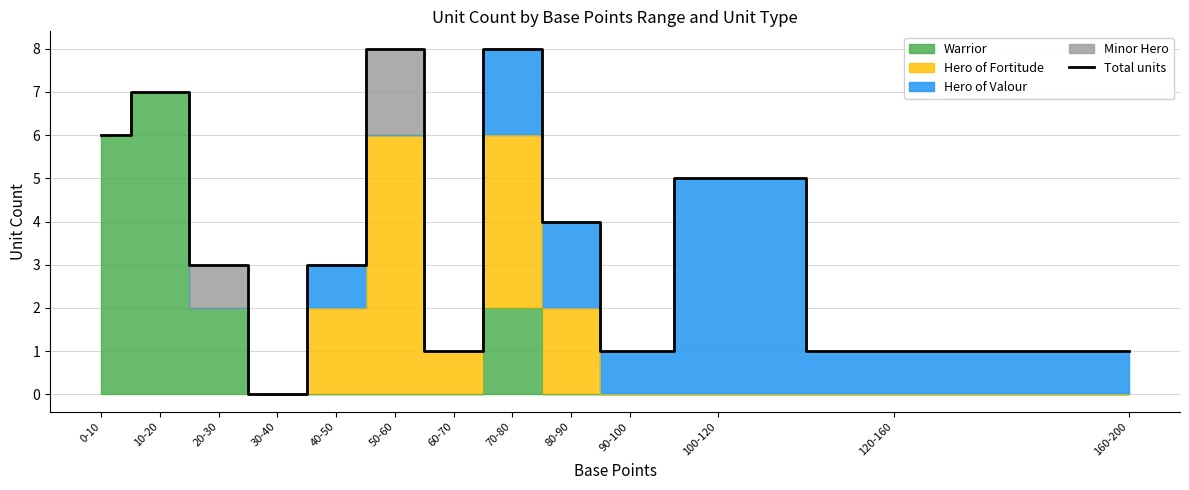

Which category has the lowest value across all series?

30-40